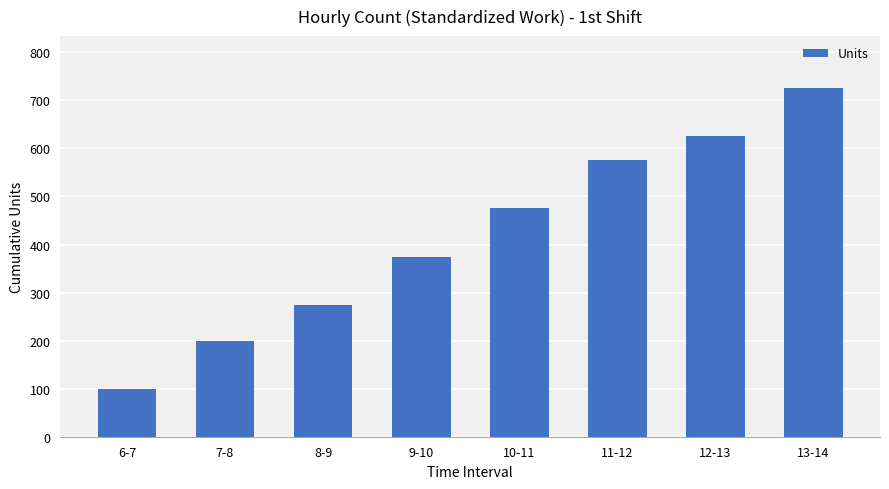

What is the change in value from 7-8 to 11-12?

+375